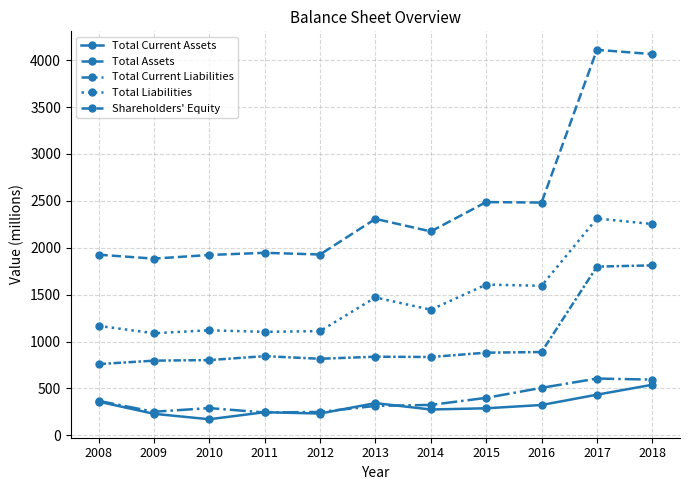

What is the difference between the maximum and second lowest values in the Total Current Liabilities series?

356